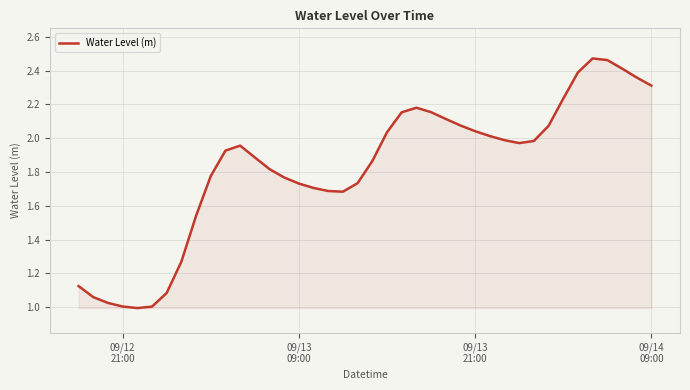

Where does the data first go above 1?

09/12
21:00